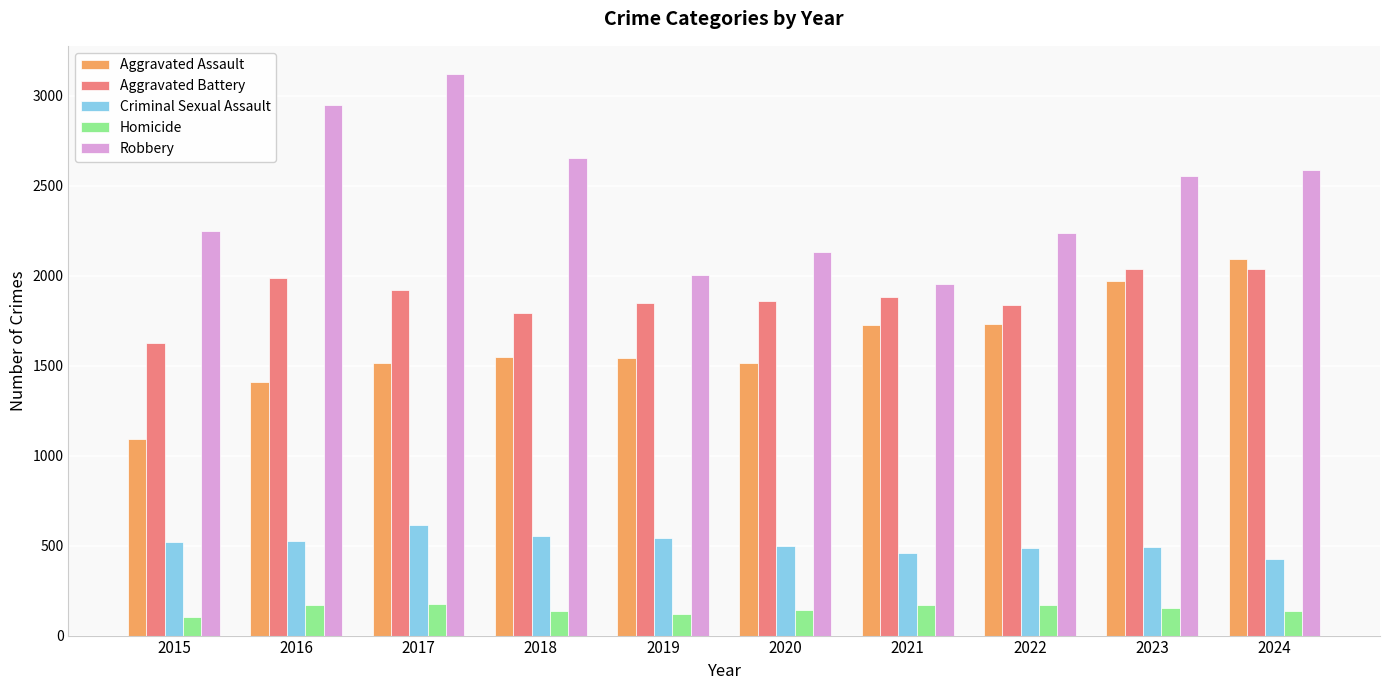

What is the value of the Aggravated Assault bar at the 8th from the left?

1733